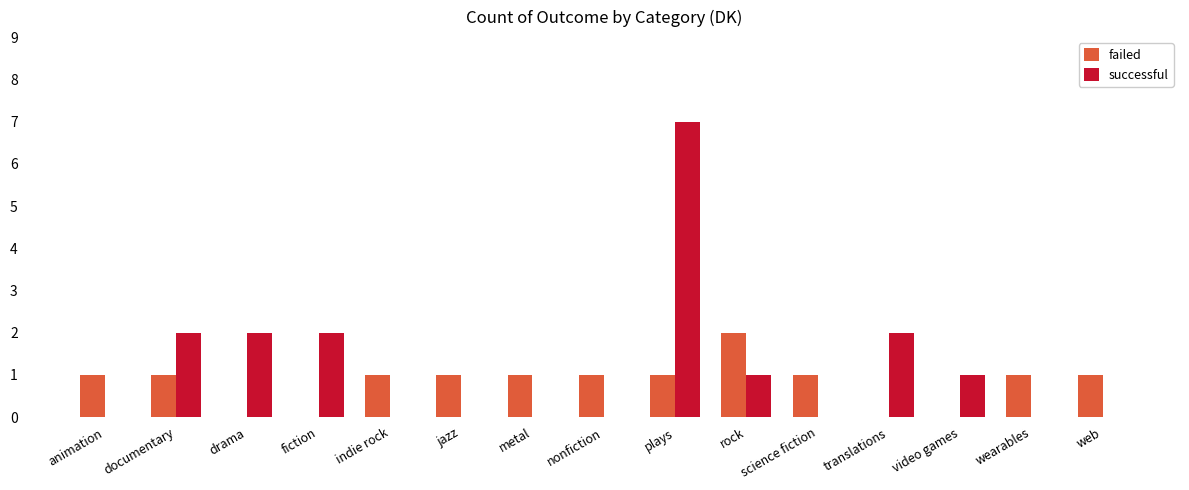

At which category is the sum across all series the highest?

plays